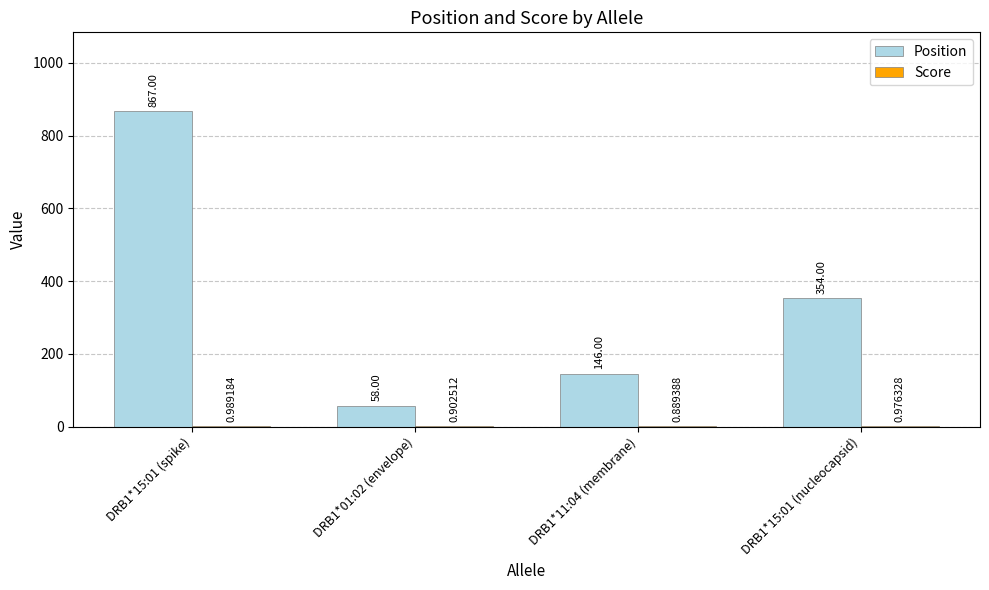

Which series changed the most between DRB1*11:04 (membrane) and DRB1*15:01 (nucleocapsid)?

Position